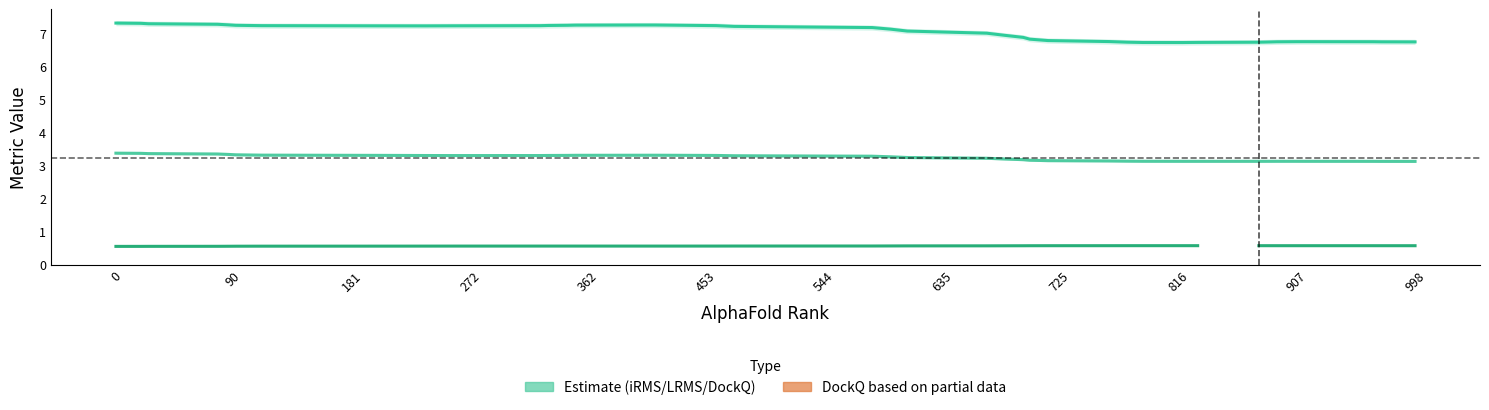

Is it true that LRMS equals 11.4 at 19?

False